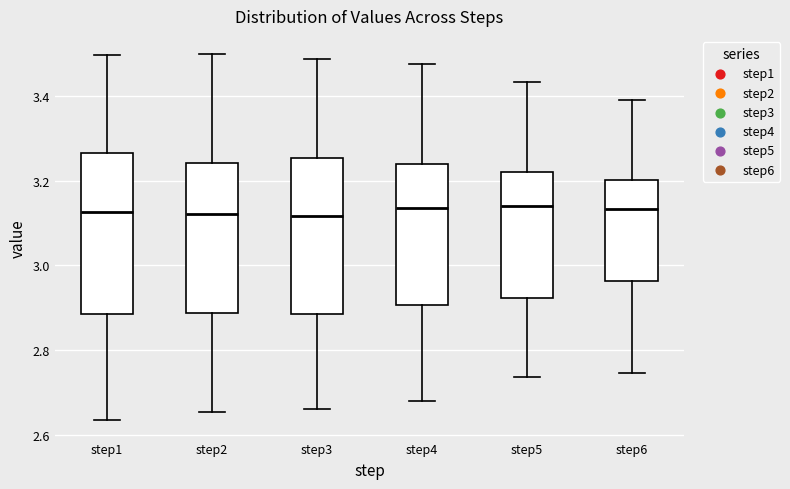

Reading left to right, read every box against the y-axis: the position of its median line, the range the box covers, and the ends of its whiskers. The values are not printed on the chart, so give them approximately, as read against the axis.

step1: median 3.12, box 2.88 to 3.26, whiskers 2.64 to 3.50
step2: median 3.12, box 2.88 to 3.24, whiskers 2.66 to 3.50
step3: median 3.12, box 2.88 to 3.26, whiskers 2.66 to 3.48
step4: median 3.14, box 2.90 to 3.24, whiskers 2.68 to 3.48
step5: median 3.14, box 2.92 to 3.22, whiskers 2.74 to 3.44
step6: median 3.14, box 2.96 to 3.20, whiskers 2.74 to 3.38